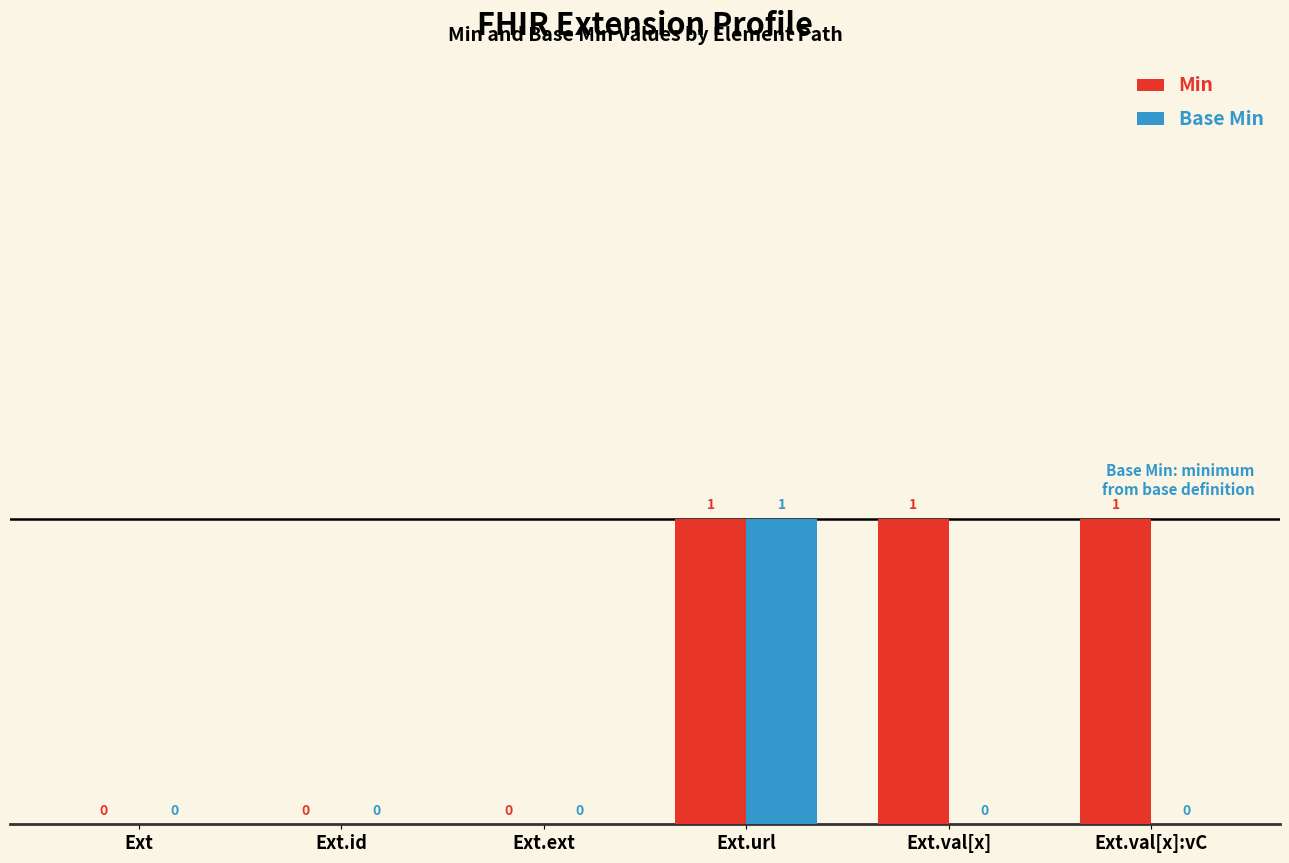

True or false: Min has a value of 0 at Ext.ext.

True